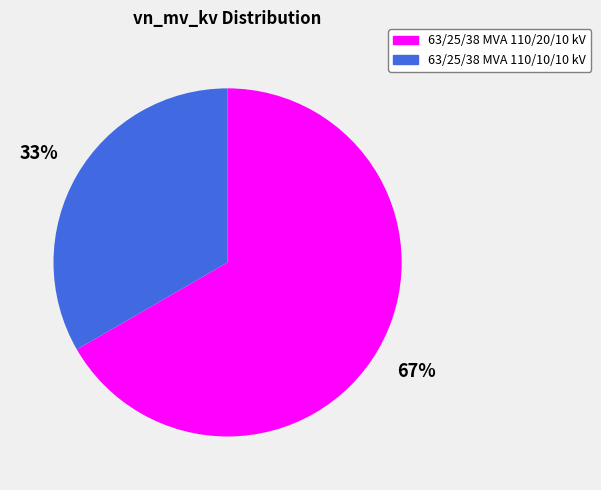

Rank the categories by value from highest to lowest.

63/25/38 MVA 110/20/10 kV, 63/25/38 MVA 110/10/10 kV